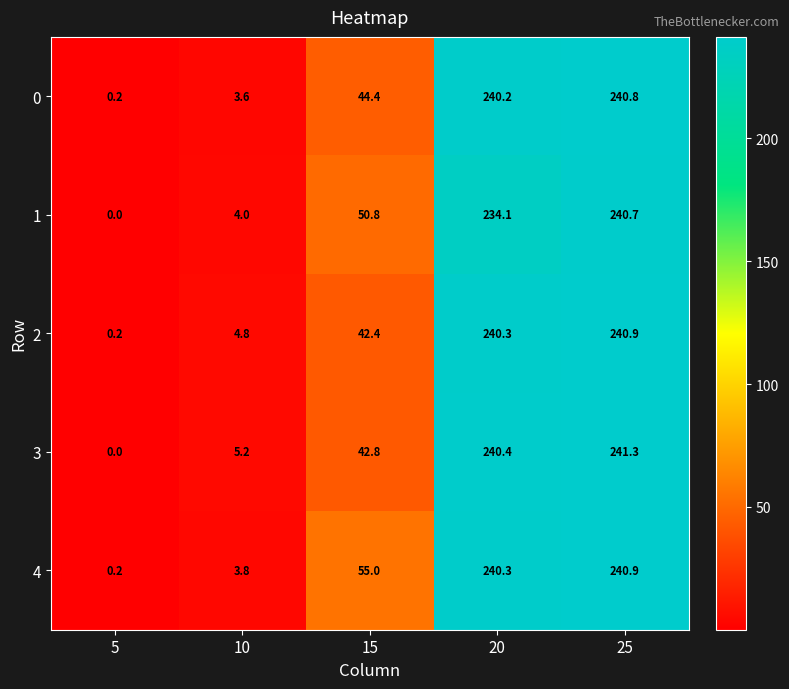

At which category is the sum across all series the highest?

25